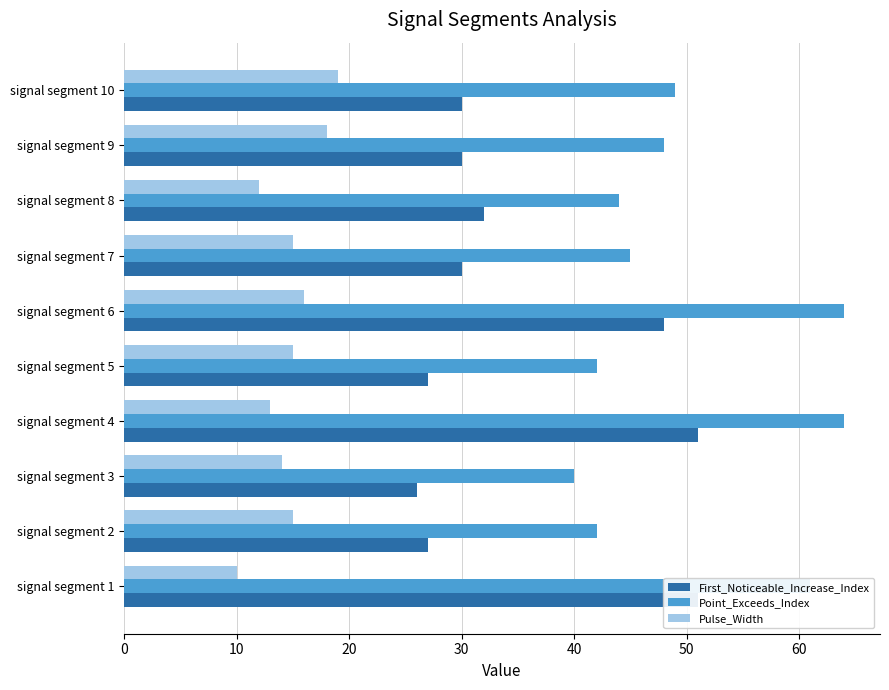

How many groups of bars are there?

10